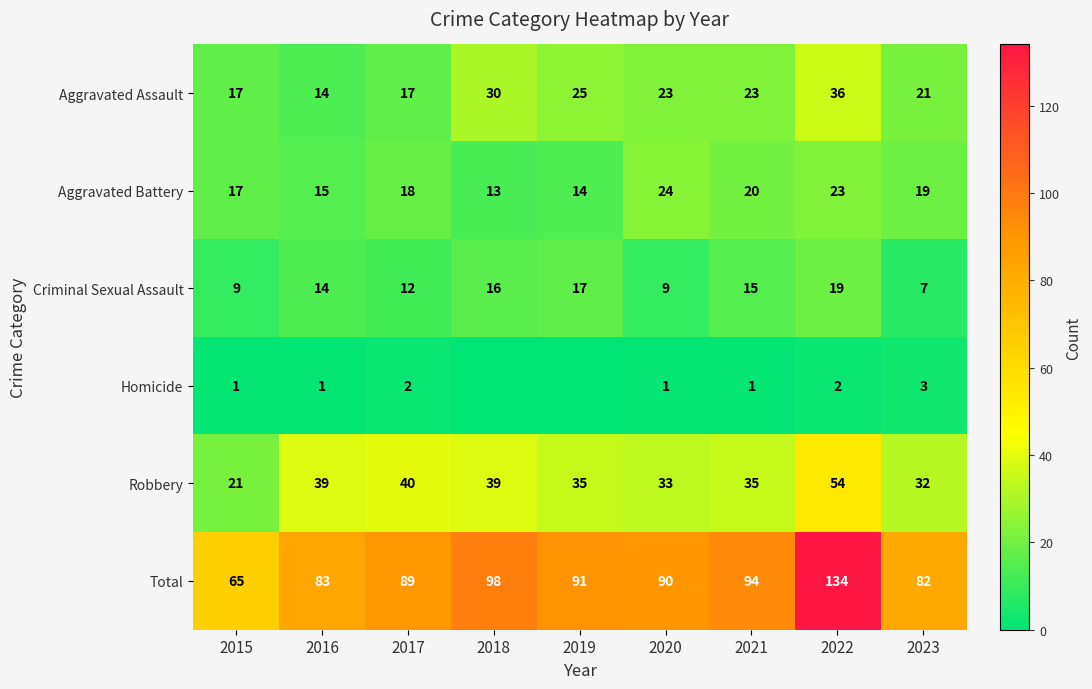

What is the spread (max minus min) of values at 2022?

132